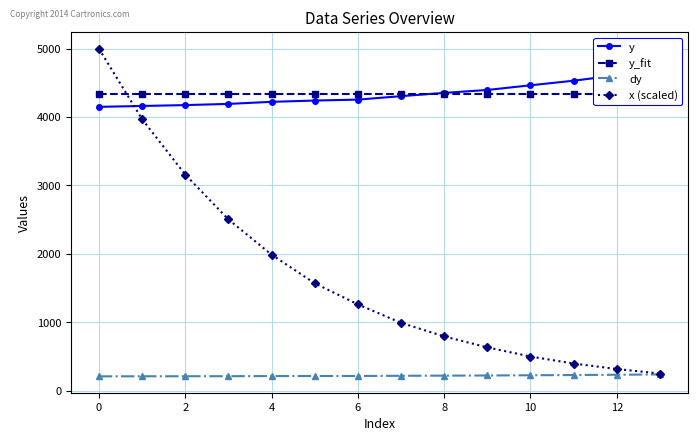

Does the chart have visible grid lines?

Yes